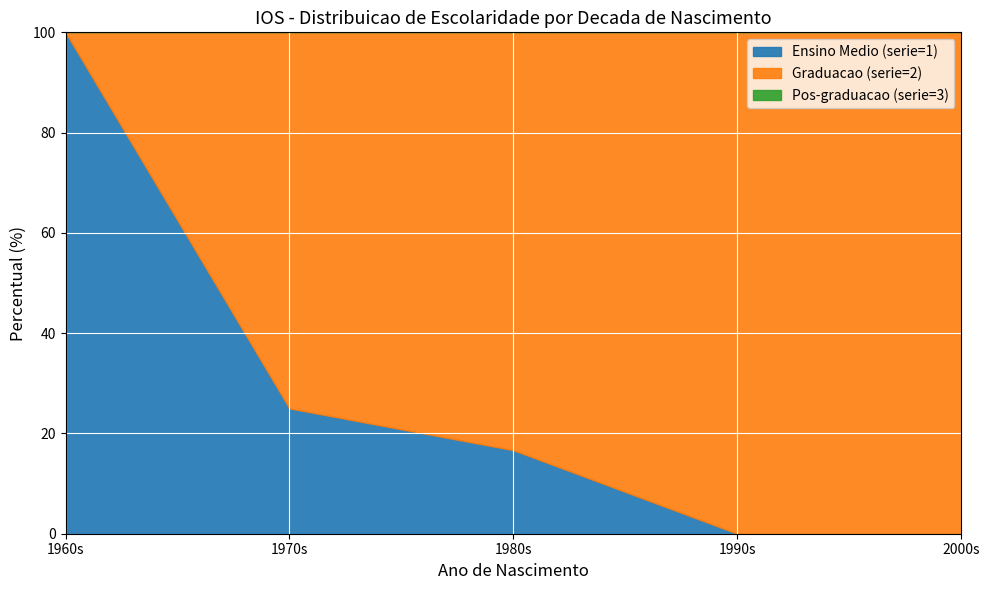

At which label is Ensino Medio (serie=1) closest to 50?

1970s